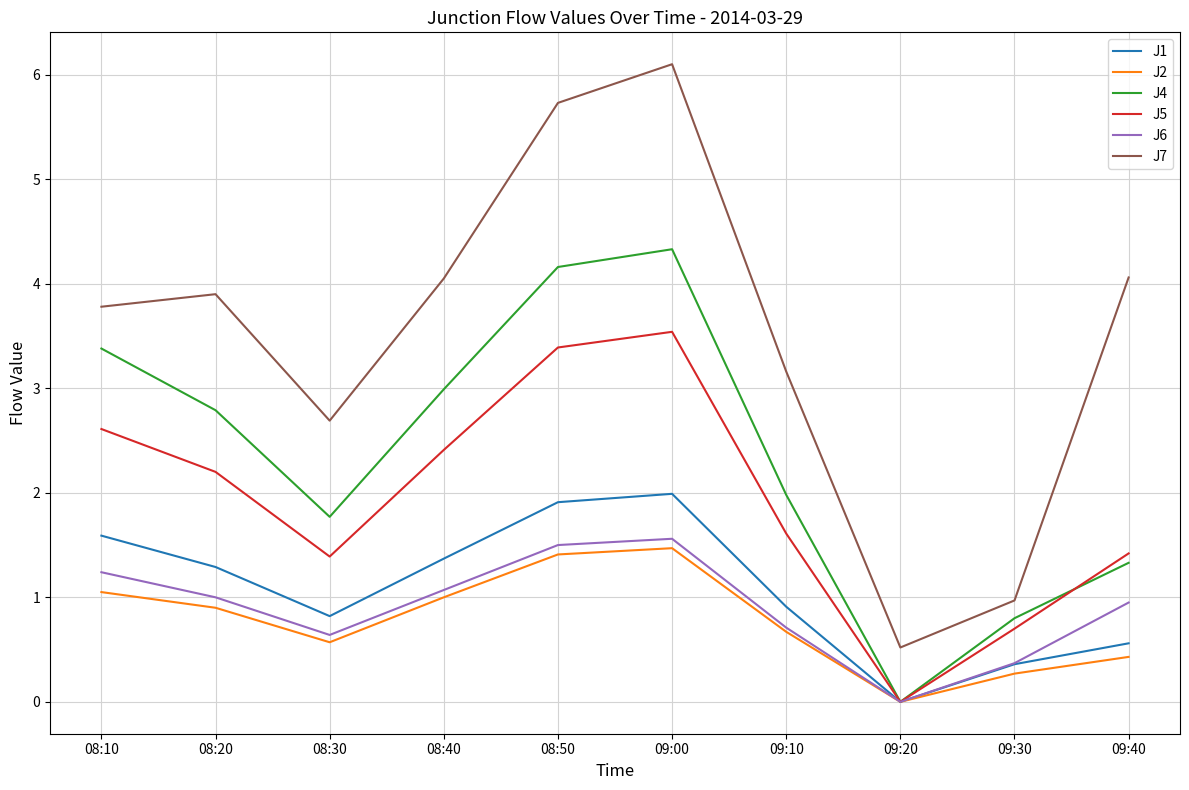

What is the spread (max minus min) of values at 09:10?

2.5